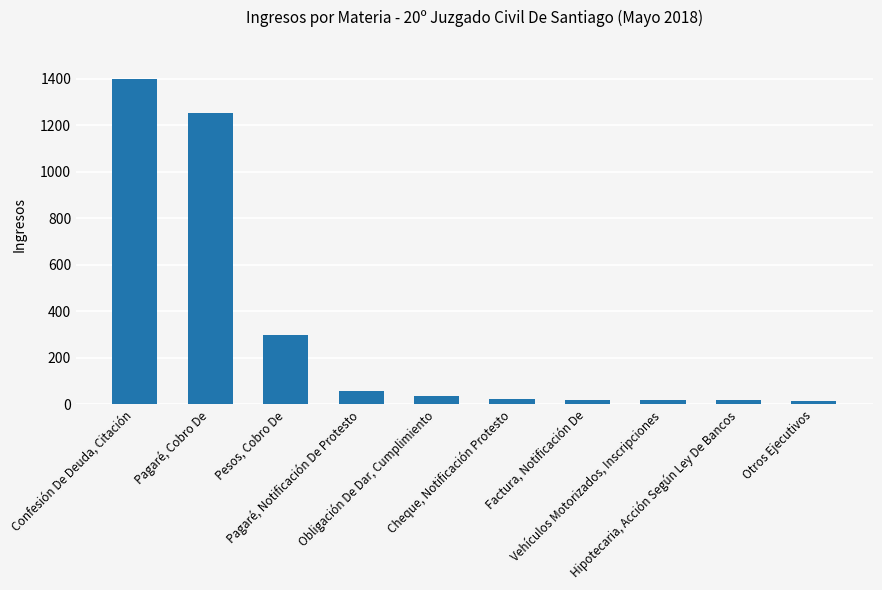

What is the maximum value shown in the chart?

1401